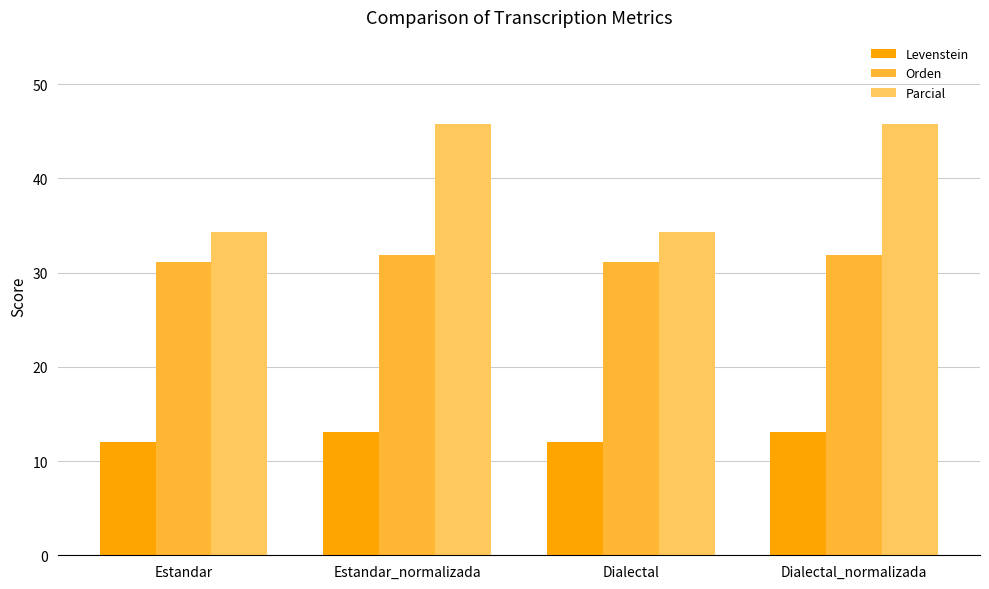

Which series changed the most between Dialectal and Dialectal_normalizada?

Parcial